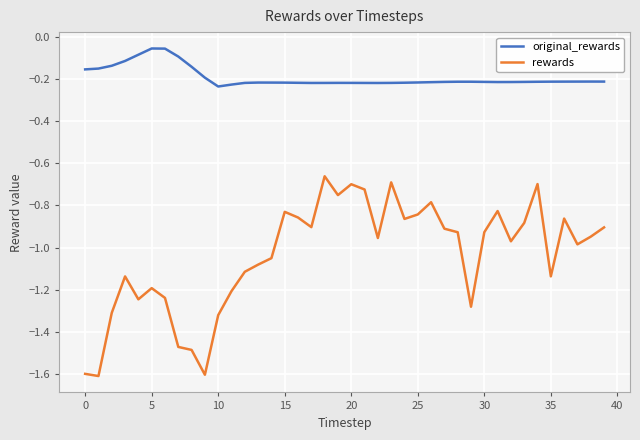

How many categories are shown in the chart?

40